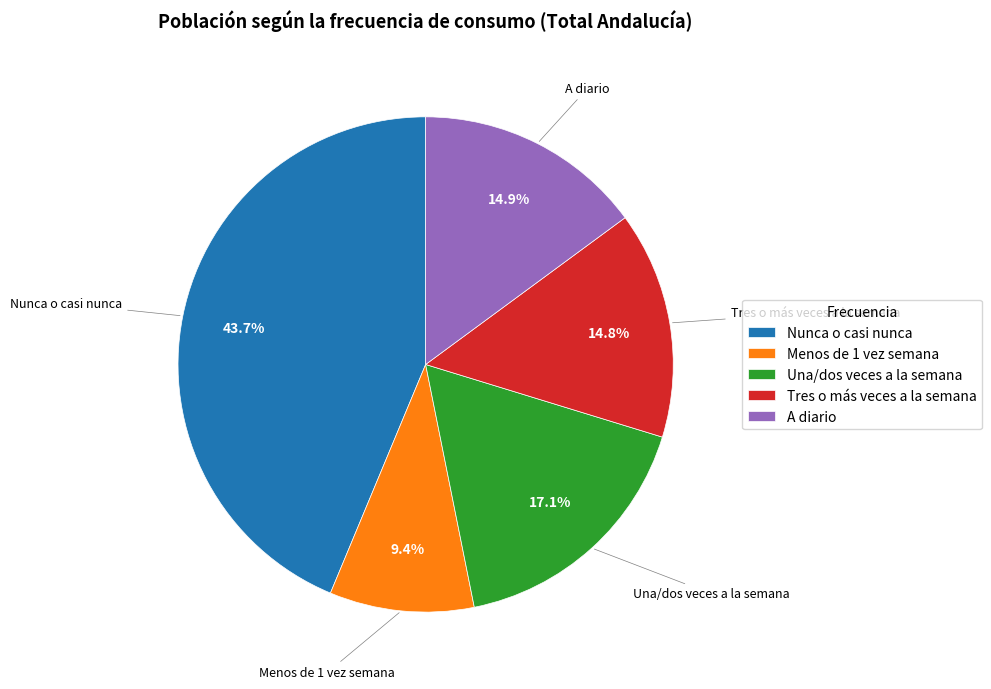

To the nearest percent, what is the difference between the largest and smallest slice percentages?

34%